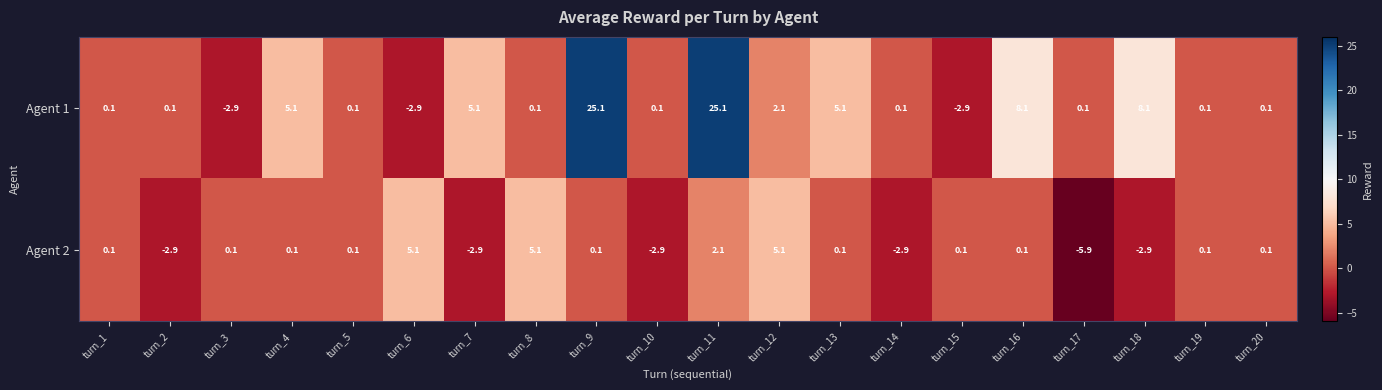

At how many categories does at least one series exceed 0?

20